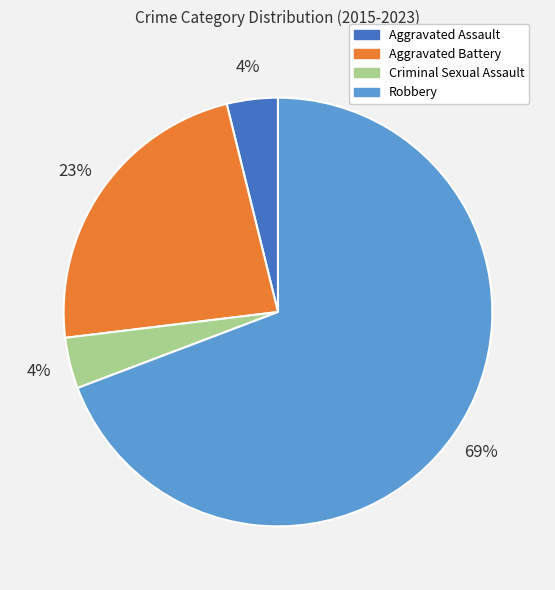

Between Robbery and Criminal Sexual Assault, which is larger?

Robbery